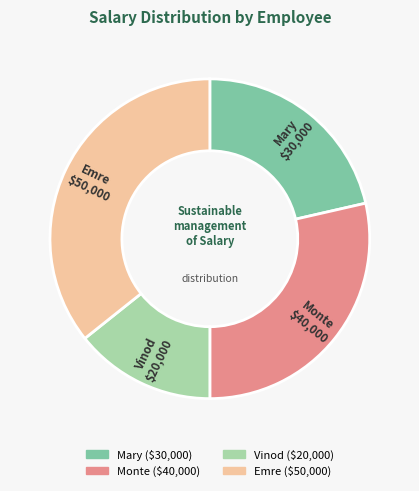

Do Emre and Mary together represent more than half of the pie?

Yes